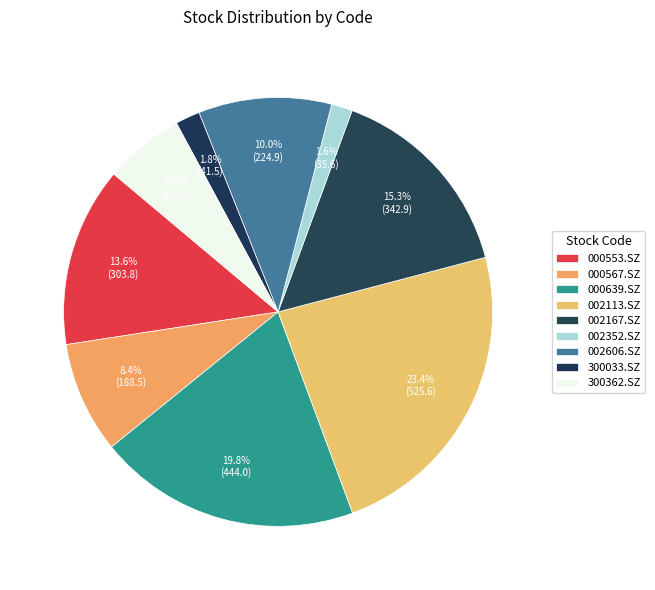

How many slices are in this pie chart?

9